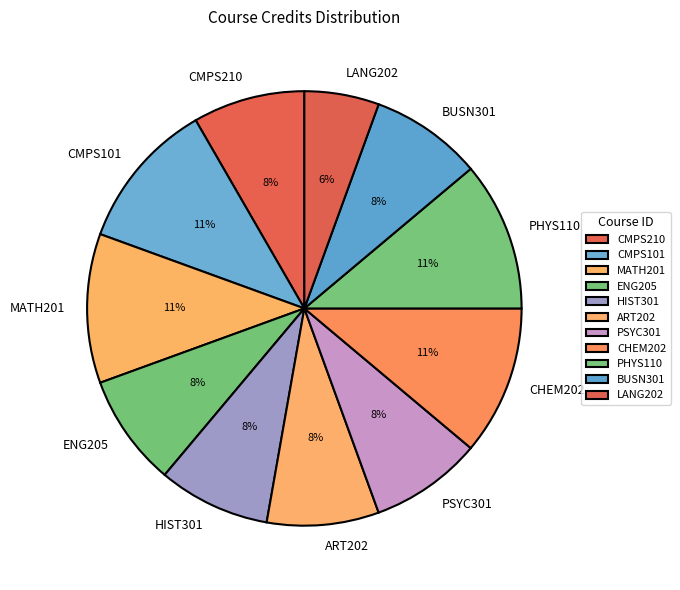

Is there a majority slice in this chart?

No